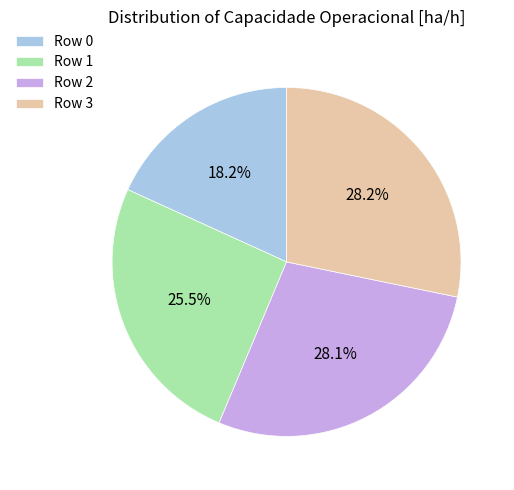

What is the ratio of the value at Row 1 to the value at Row 2?

0.9